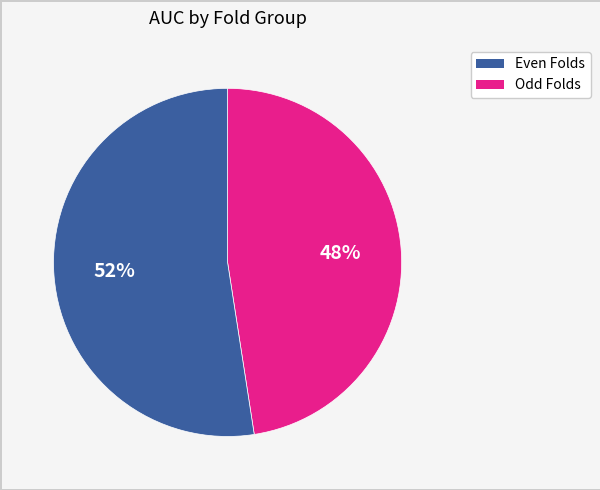

To the nearest percent, what is the average slice percentage?

50%